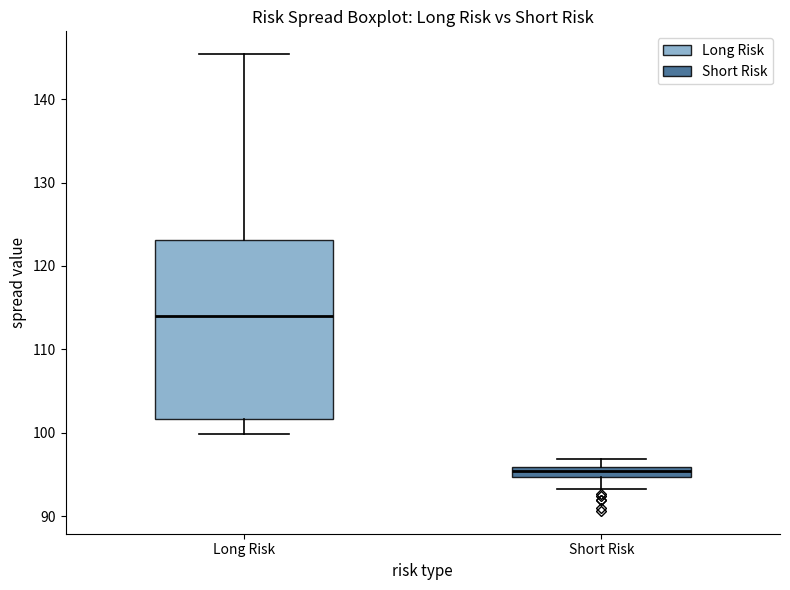

Which box's median line is the highest?

Long Risk